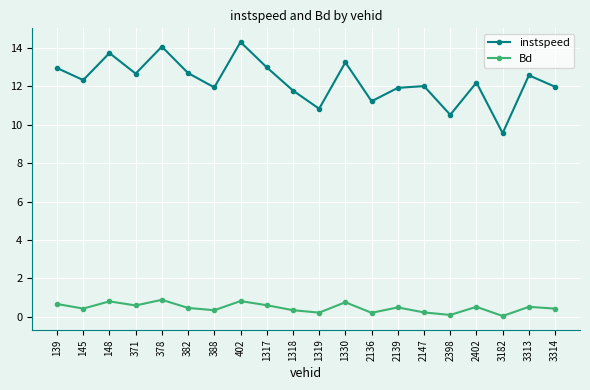

True or false: Bd and instspeed cross at least once.

False